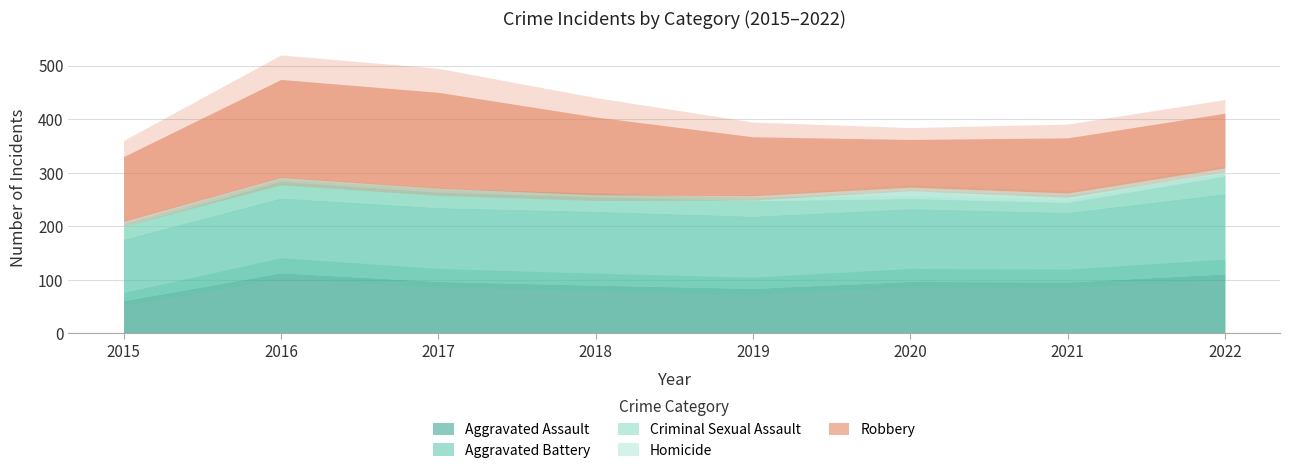

How many series are shown in this chart?

5